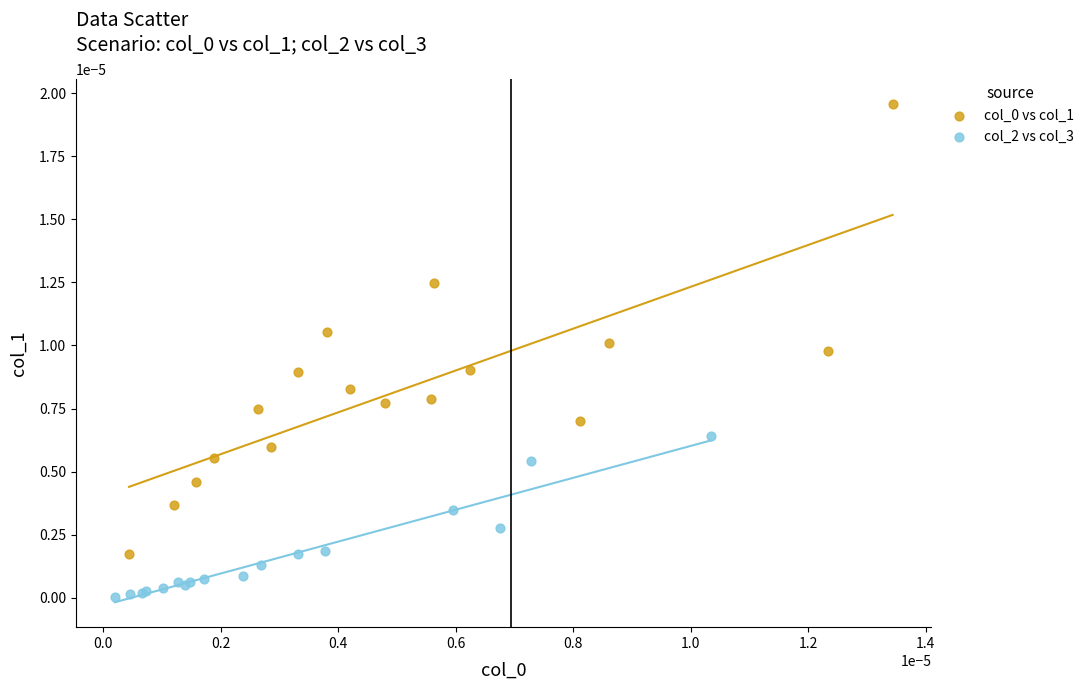

Which series contains the lowest Y value?

col_2 vs col_3